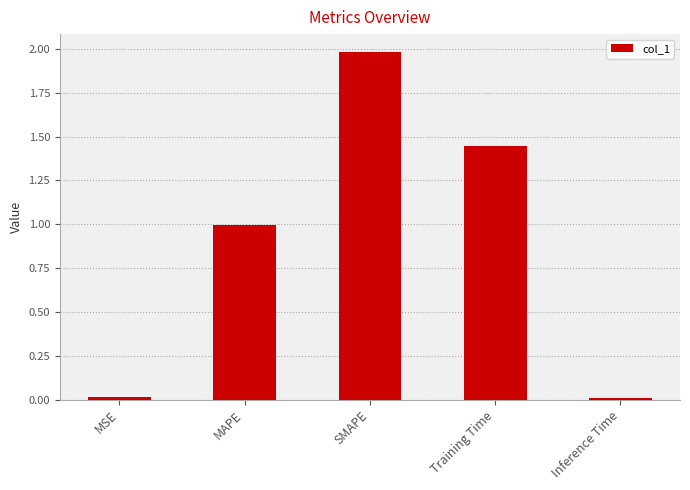

What is the difference between the maximum and minimum values?

2.0